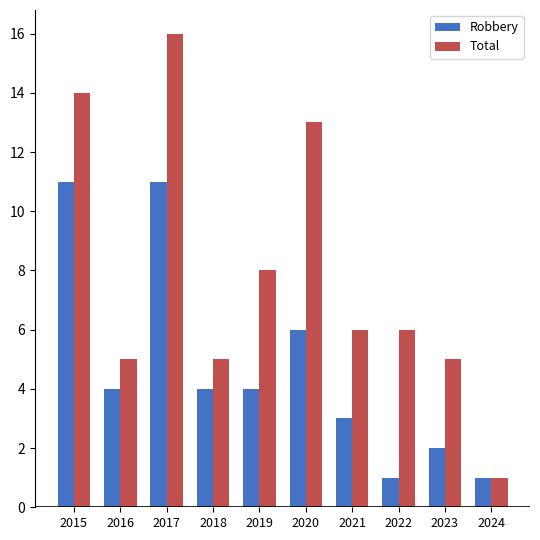

How many data points does each series have?

10